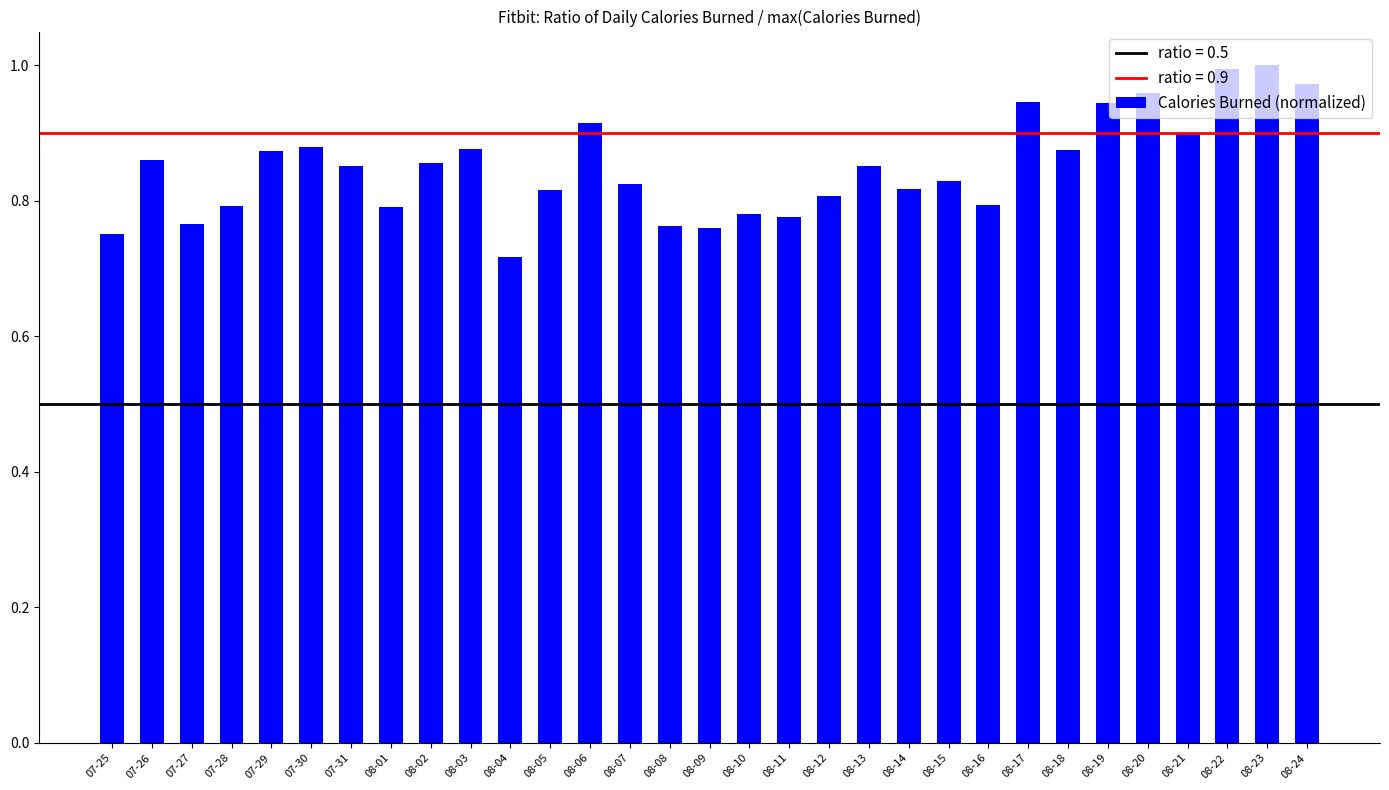

What position from the left is 08-02?

9